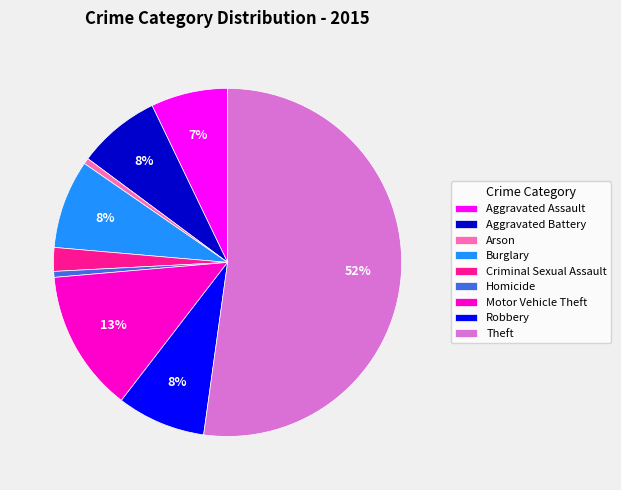

Is the sum of Motor Vehicle Theft and Homicide greater than half?

No